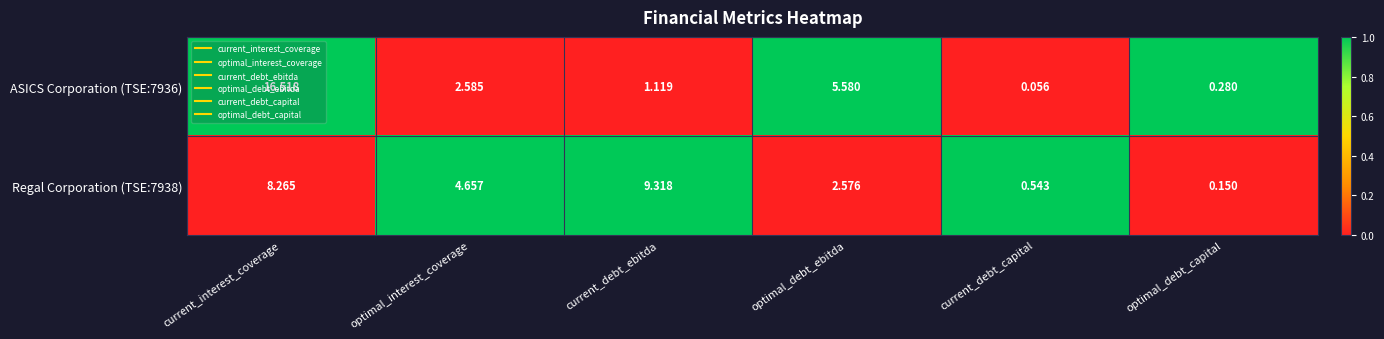

At which category does the chart reach its peak across all series?

current_interest_coverage